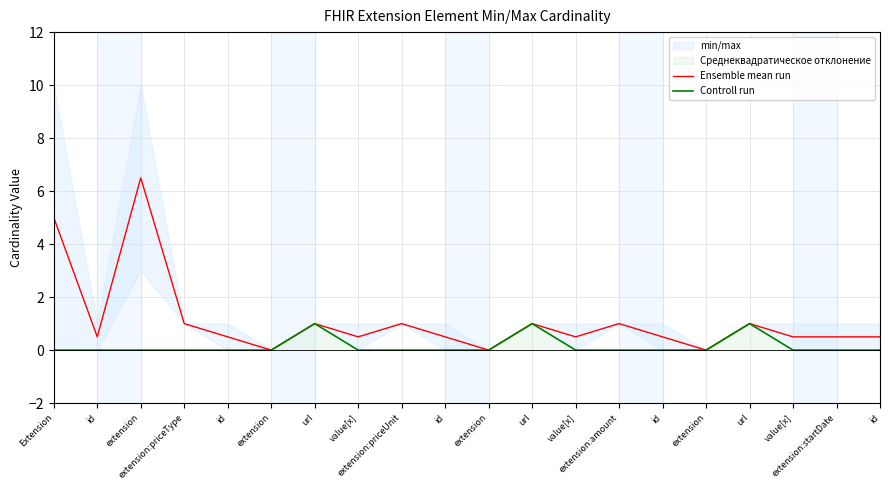

True or false: Ensemble mean run has a value of 0.5 at value[x].

True